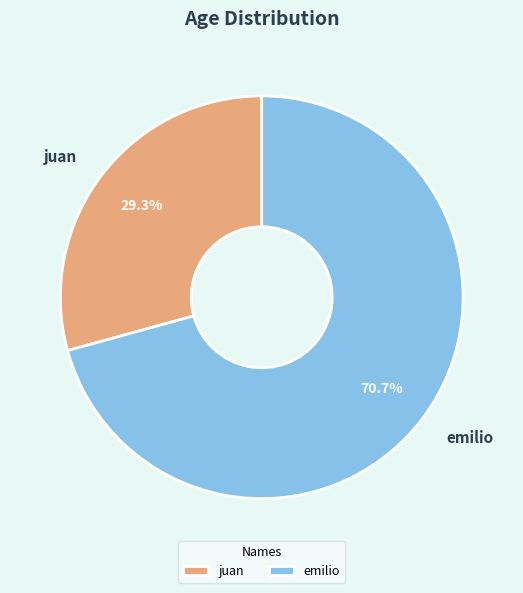

Combined, what portion of the pie is emilio and juan?

100.0%